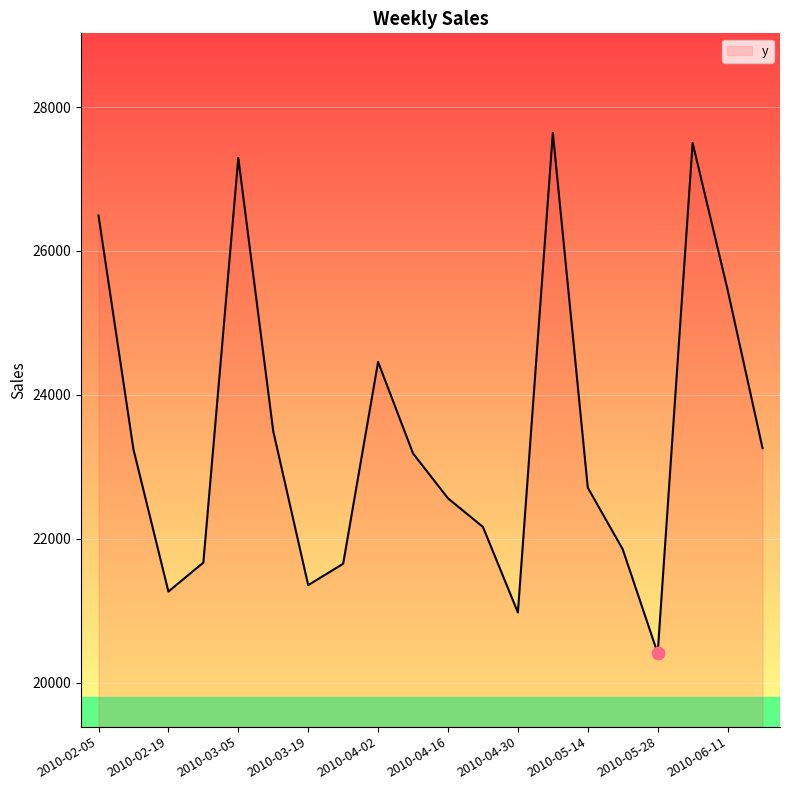

What is the minimum value shown in the chart?

20407.1